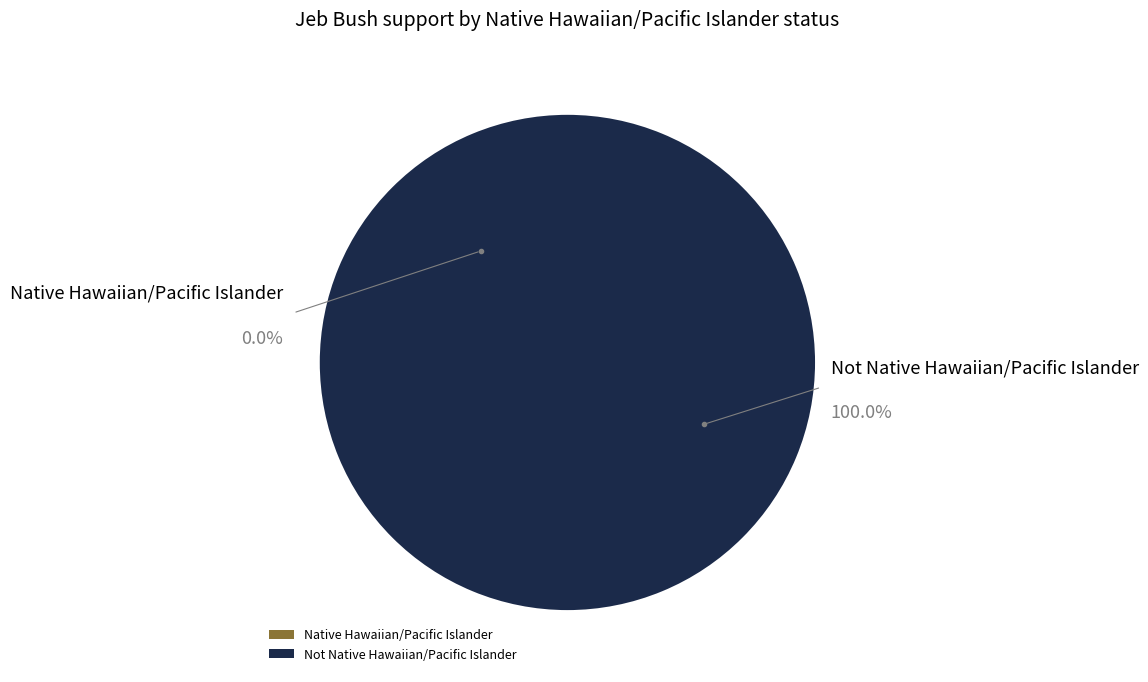

Is there a majority slice in this chart?

Yes